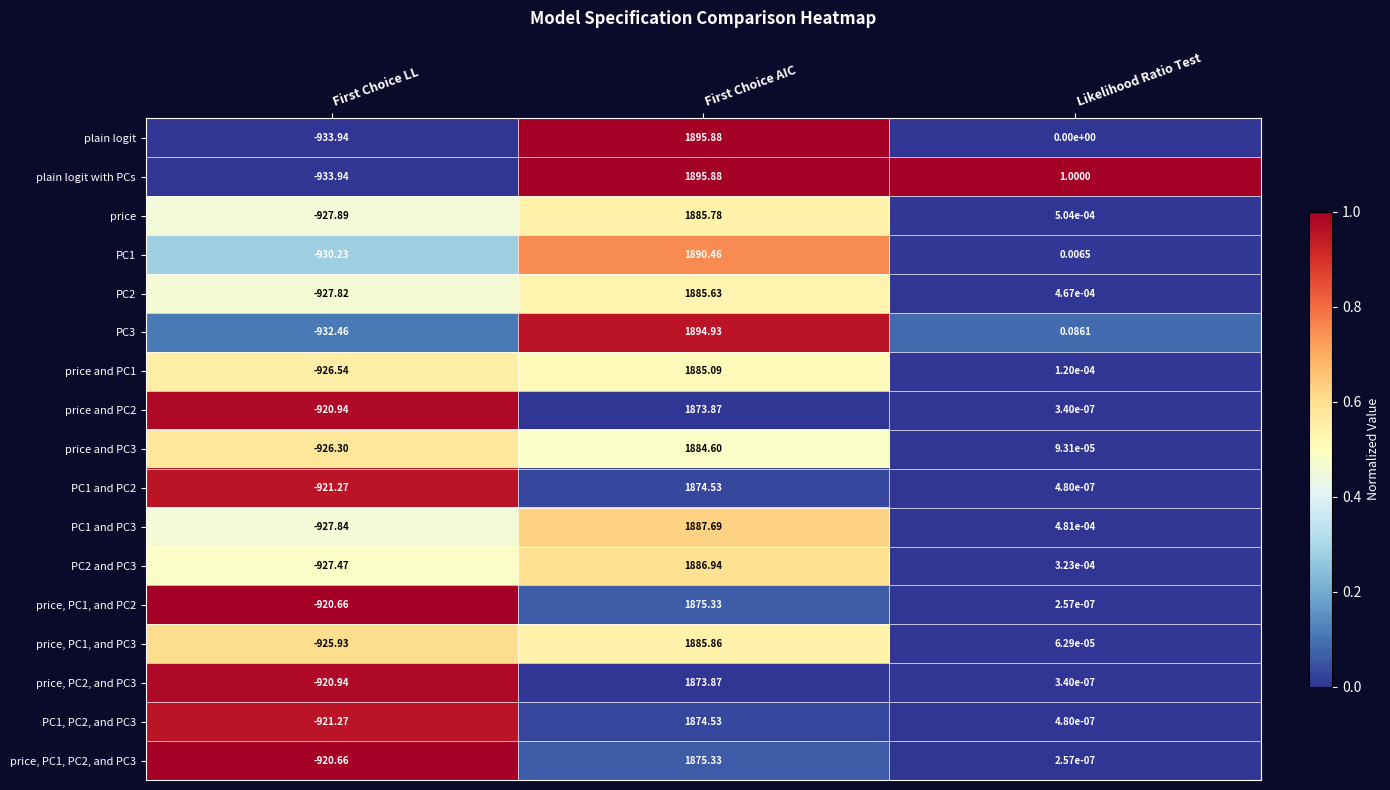

Which series has the largest total across all categories?

plain logit with PCs